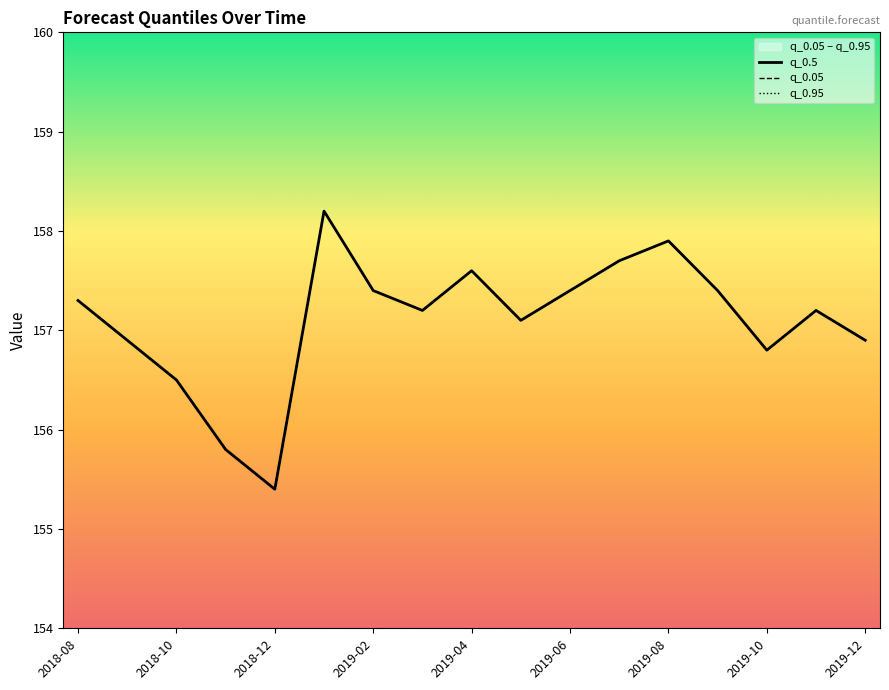

What is the sum of all q_0.5 values?

2670.7